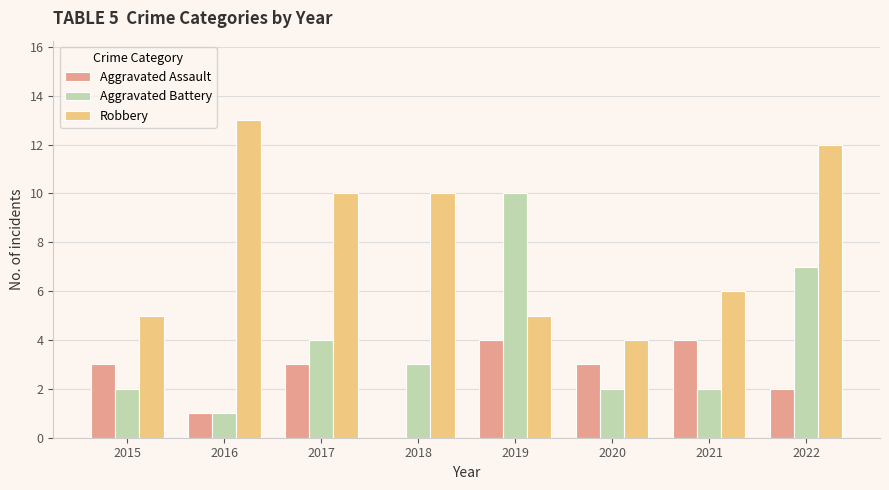

Reading left to right, extract all data points from this chart.

Aggravated Assault: 3	1	3	0	4	3	4	2
Aggravated Battery: 2	1	4	3	10	2	2	7
Robbery: 5	13	10	10	5	4	6	12